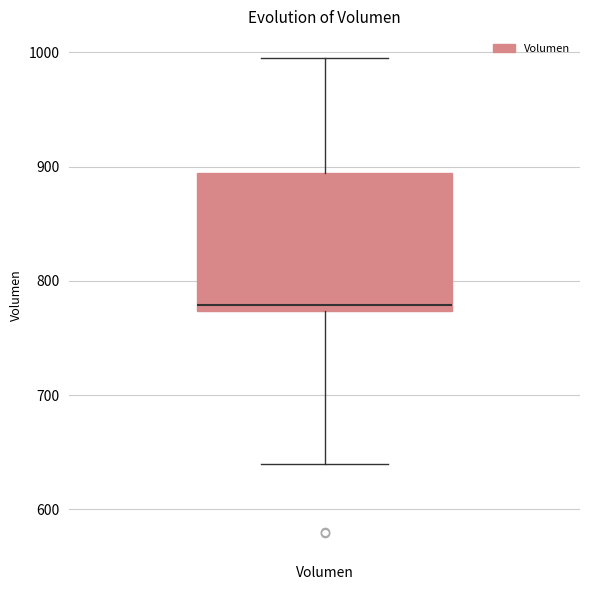

Where does the upper whisker of the box for Volumen end on the y-axis? The values are not printed on the chart, so give them approximately, as read against the axis.

1000